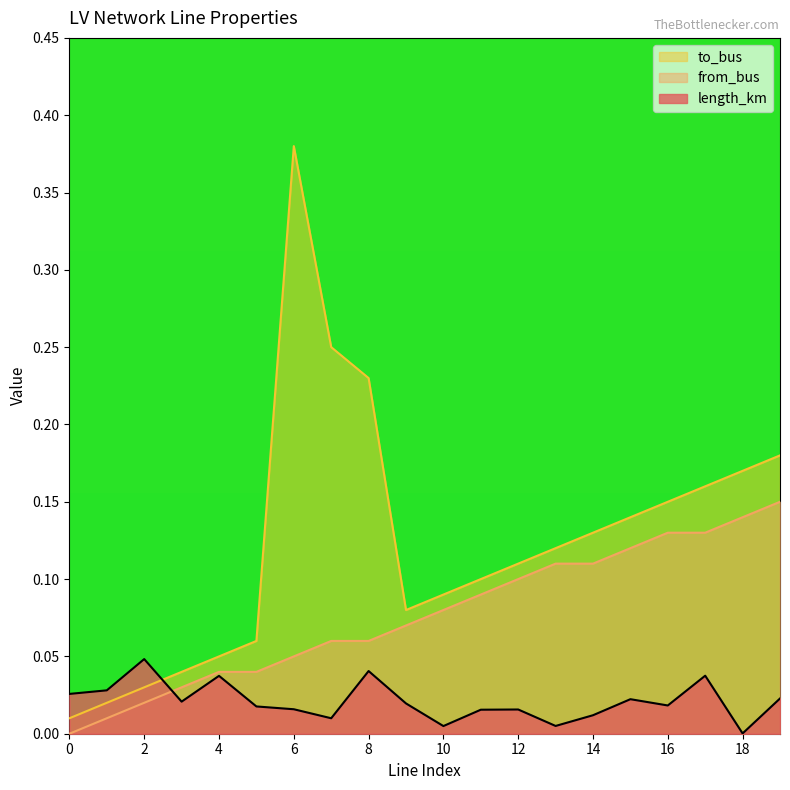

What is the value of the to_bus point at the 15th from the left?

0.1